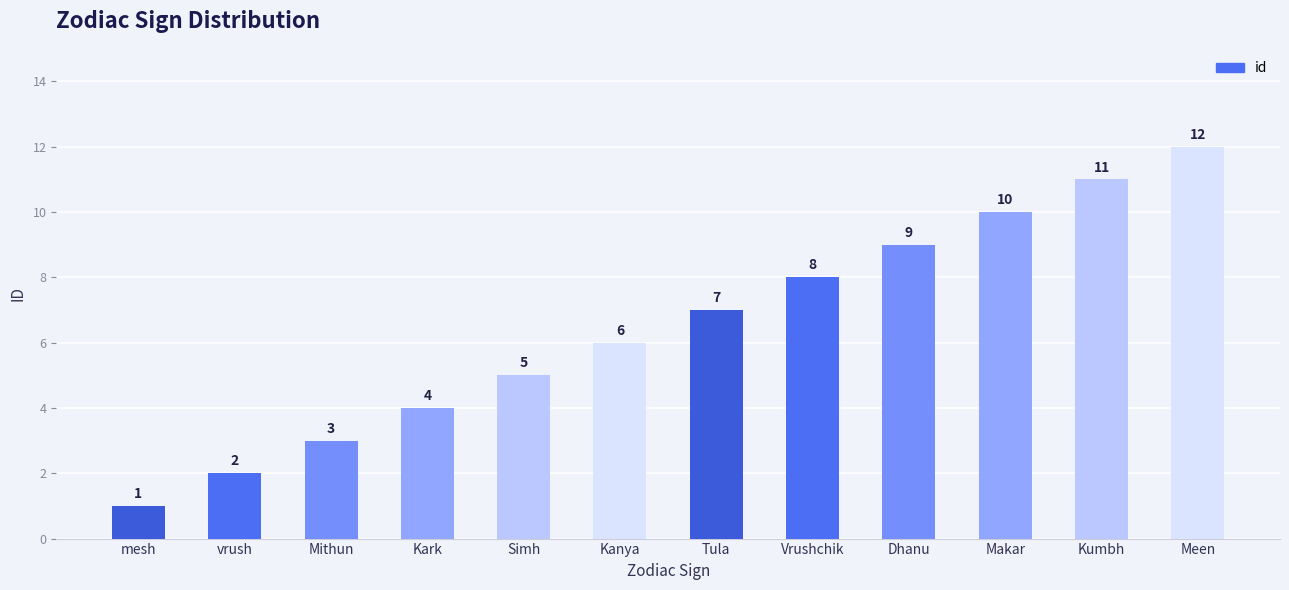

Reading right to left, list all the values displayed in this chart.

12	11	10	9	8	7	6	5	4	3	2	1